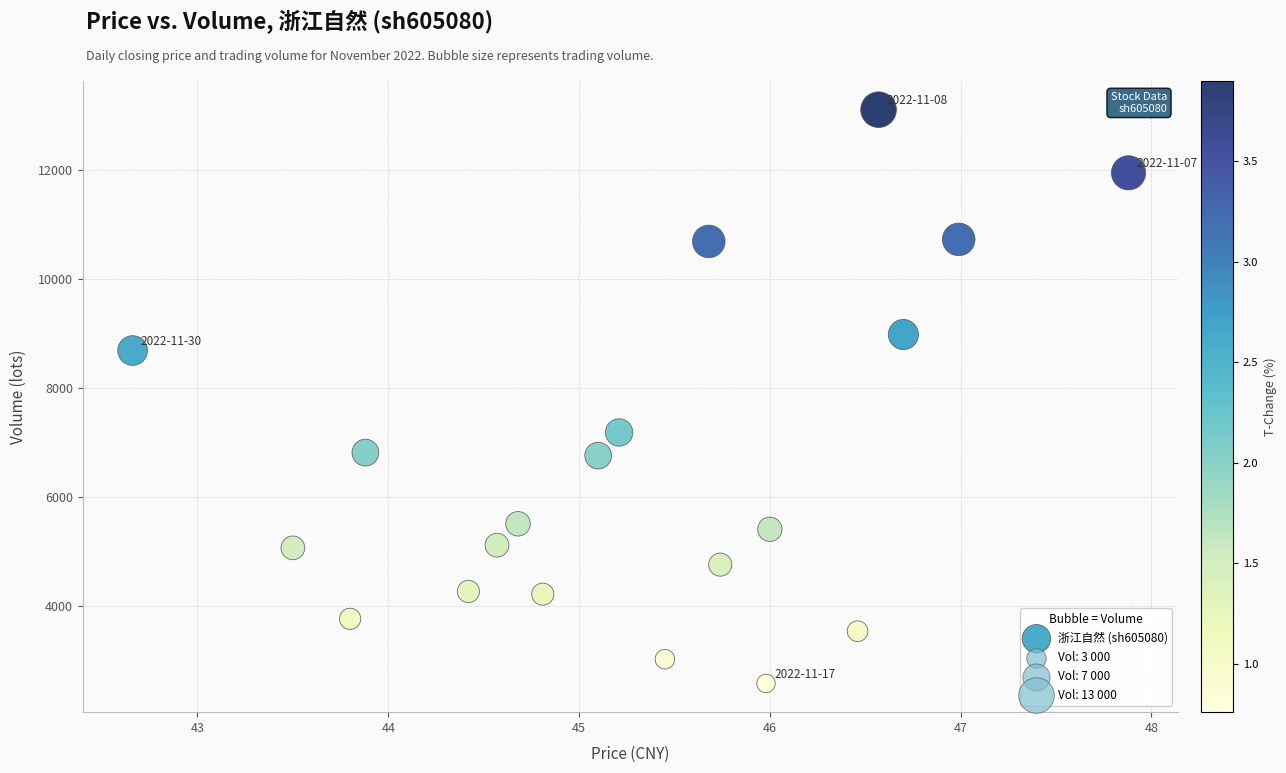

What Y value in the scatter plot is closest to 7841?

7182